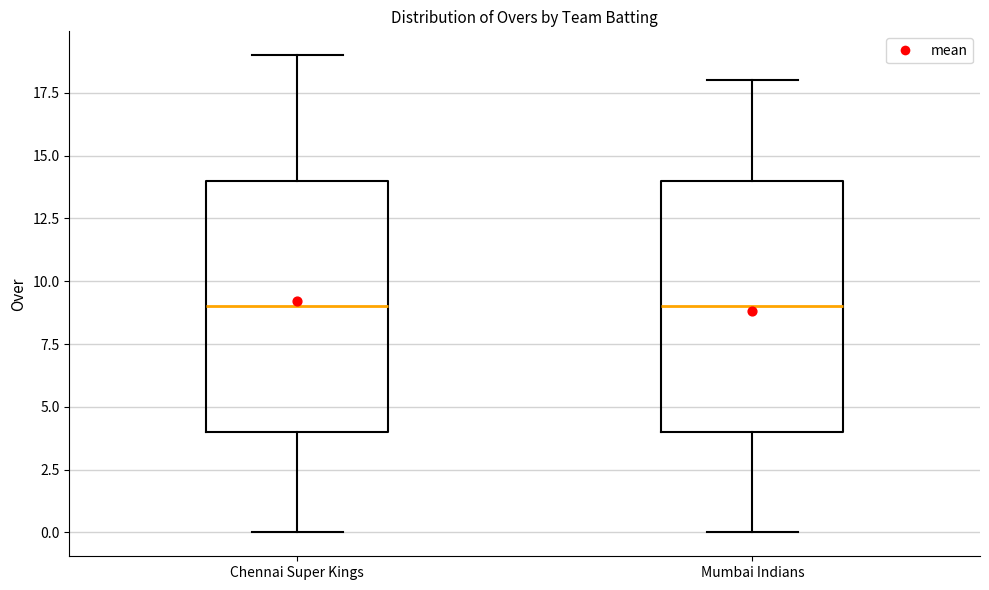

Reading left to right, transcribe this box plot: for each box, give where its median line is, the range the box spans, and where its two whiskers end, as read against the y-axis. The values are not printed on the chart, so give them approximately, as read against the axis.

Chennai Super Kings: median 9, box 4 to 14, whiskers 0 to 19
Mumbai Indians: median 9, box 4 to 14, whiskers 0 to 18